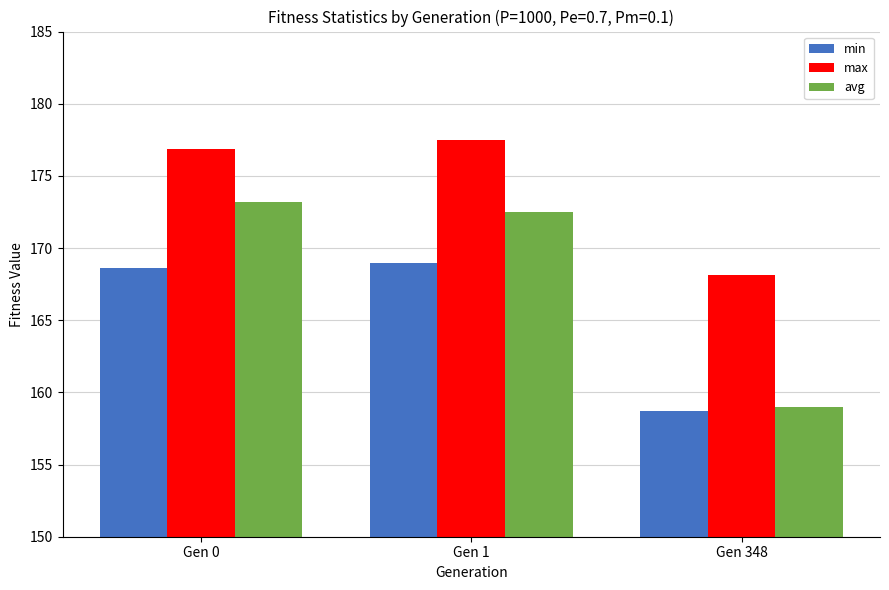

What is the highest value of the avg series?

173.2